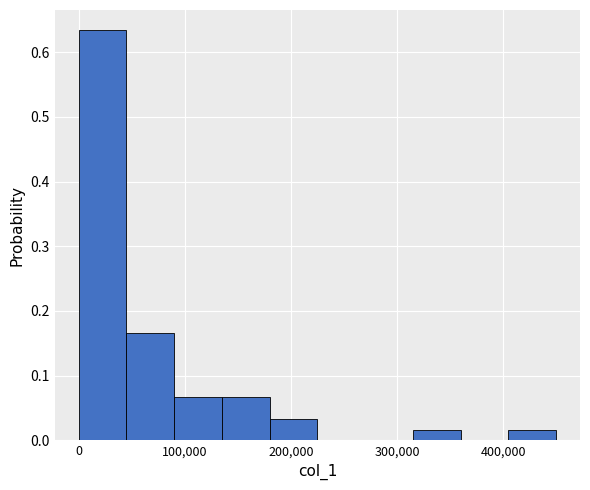

Over which range of the x-axis is the bar tallest?

0 to 50000